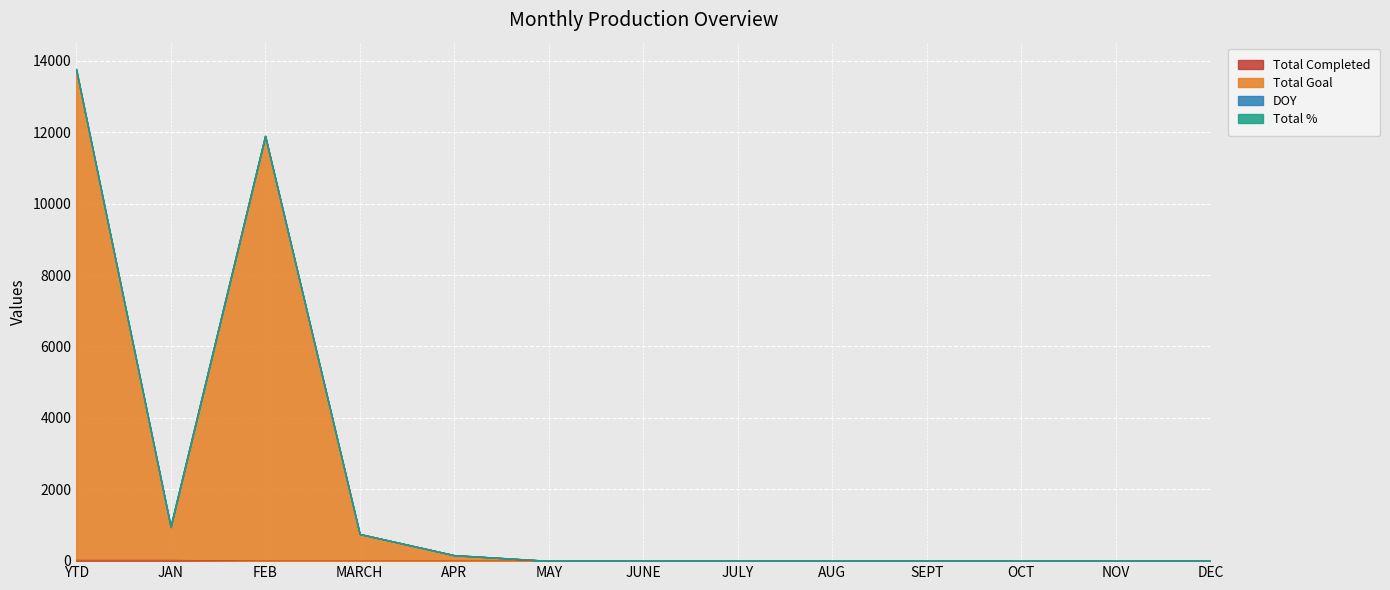

The value of Total Completed at AUG is -15. True or false?

False